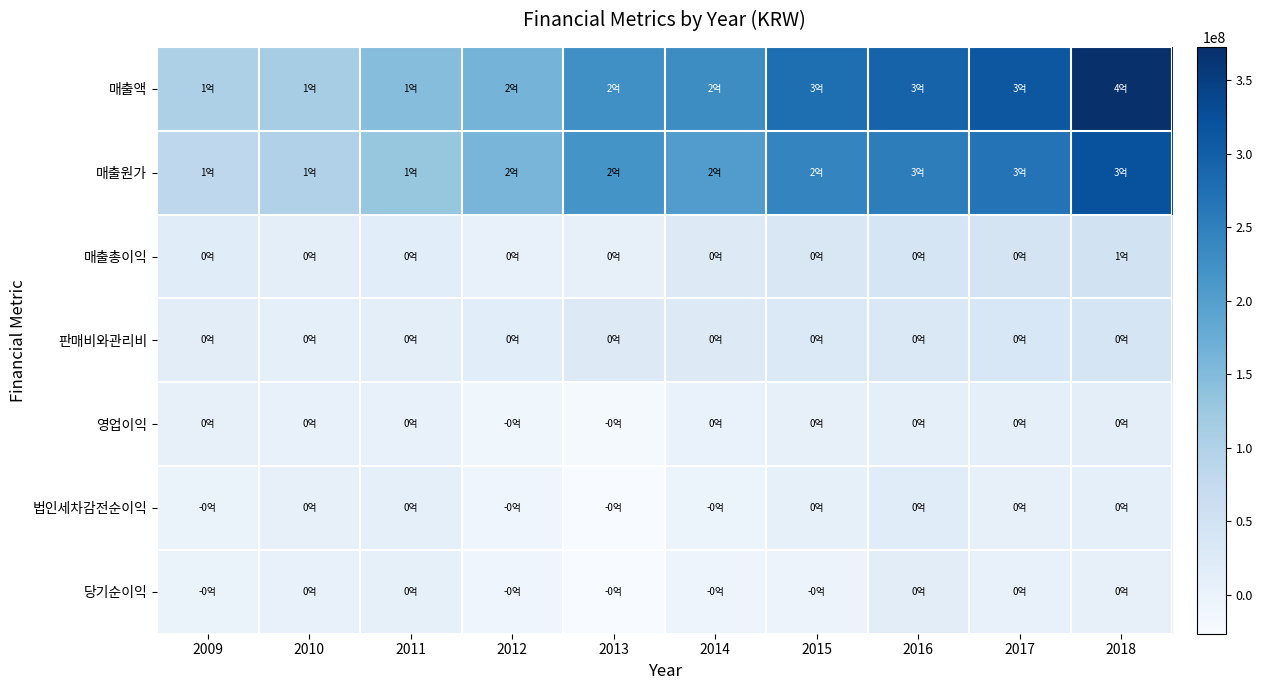

What is the spread (max minus min) of values at 2011?

142535355